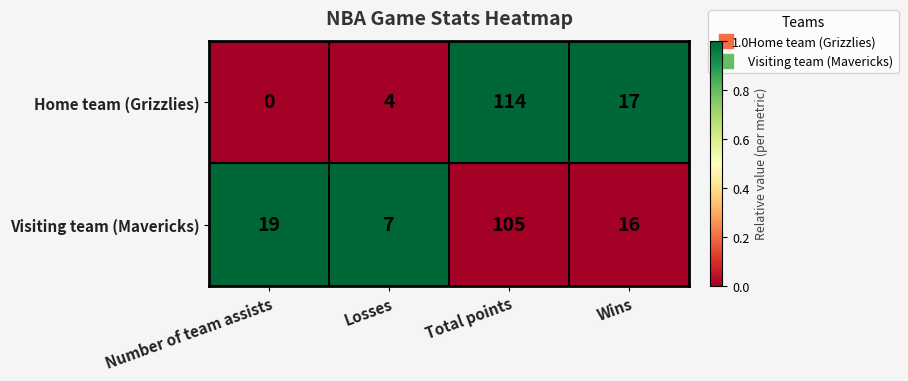

What is the average value of the Visiting team (Mavericks) series?

37